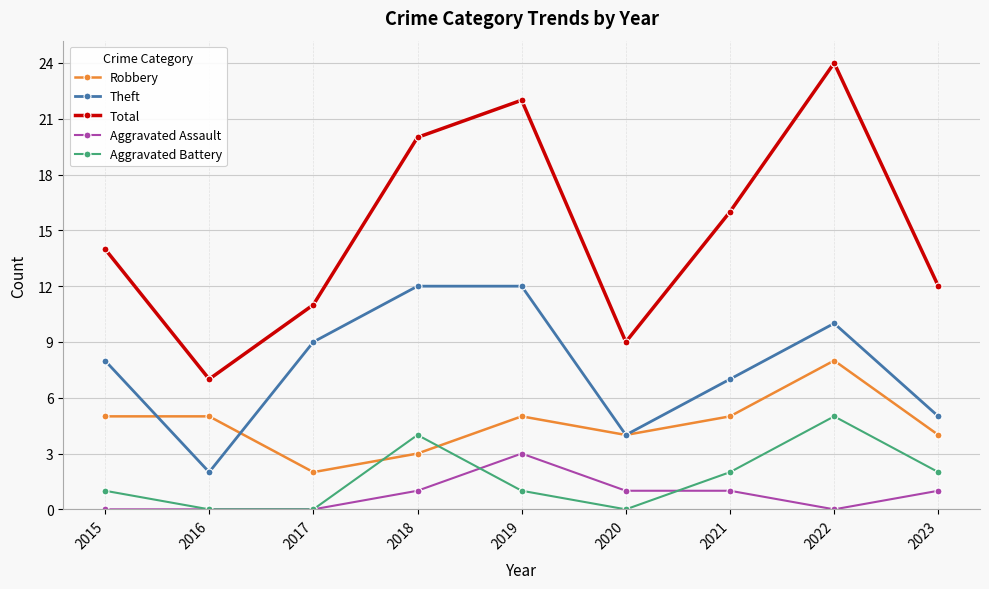

What is the average value of the Aggravated Assault series?

1